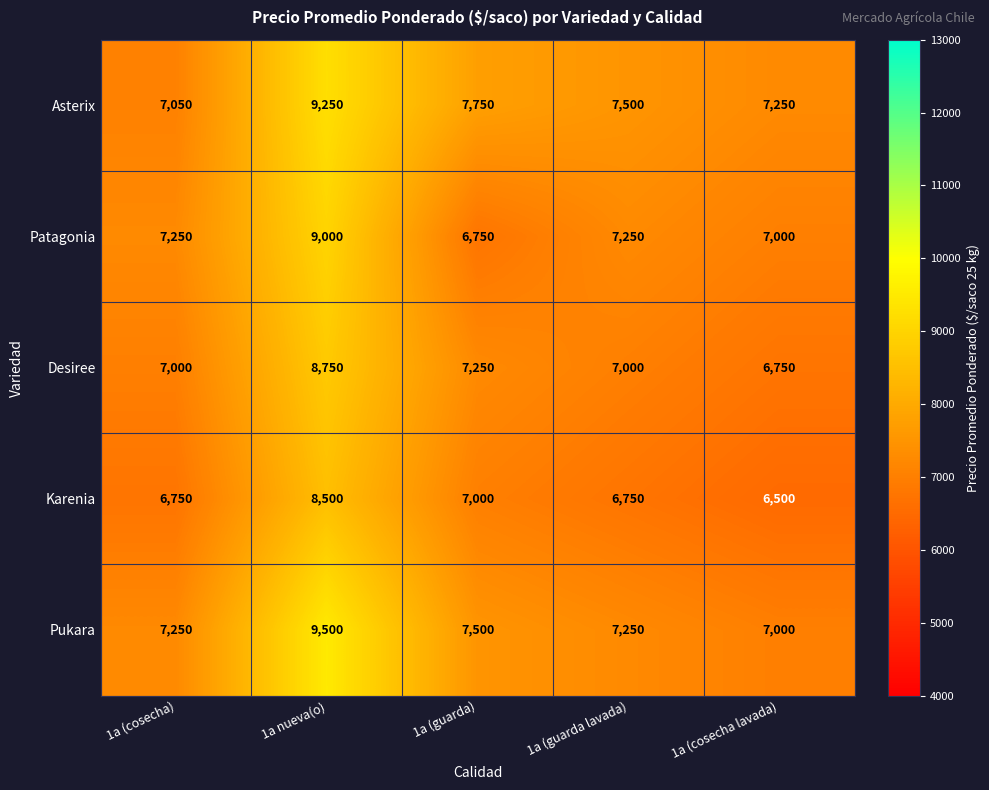

Rank the series by their maximum value, from highest to lowest.

Pukara, Asterix, Patagonia, Desiree, Karenia